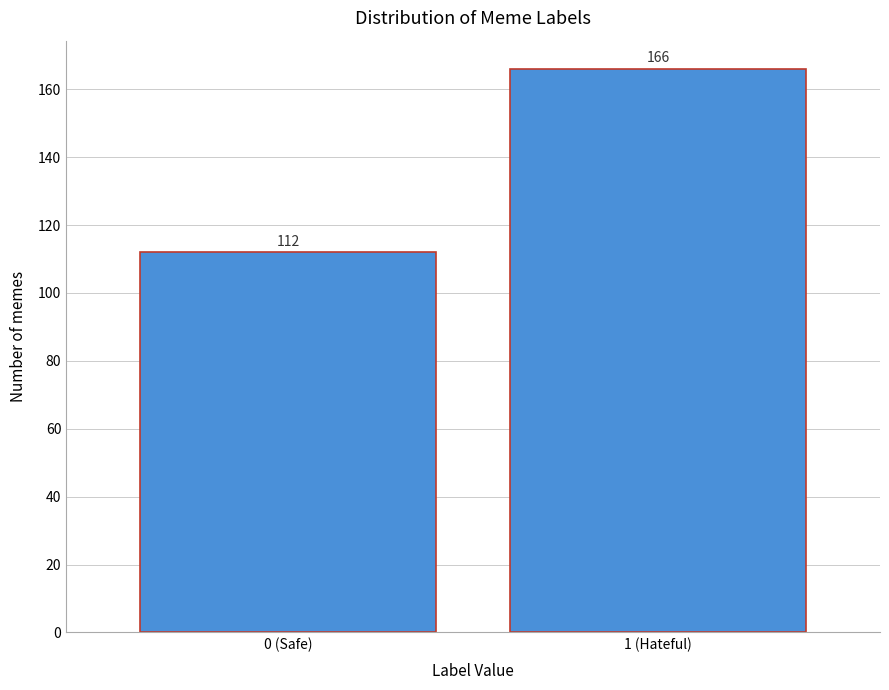

Reading left to right, extract all data points from this chart.

0 (Safe)=112	1 (Hateful)=166